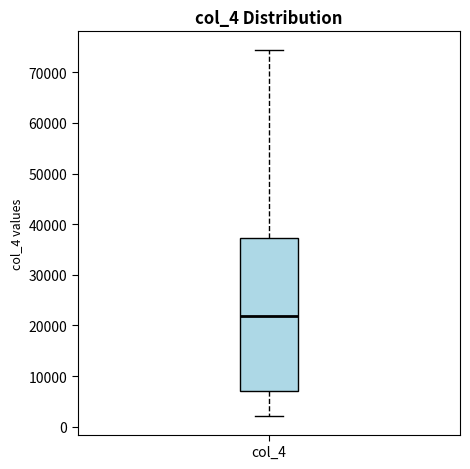

Transcribe this box plot: give where the median line is, the range the box spans, and where the two whiskers end, as read against the y-axis. The values are not printed on the chart, so give them approximately, as read against the axis.

median 22000, box 7000 to 37000, whiskers 2000 to 74000